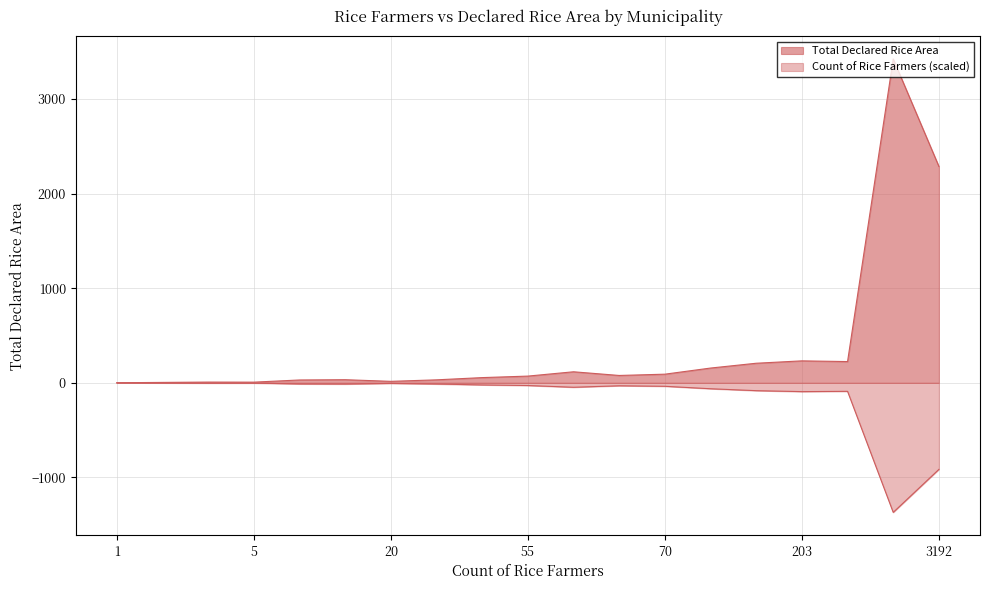

Rank the series by their average value, from lowest to highest.

Count of Rice Farmers, Total Declared Rice Area